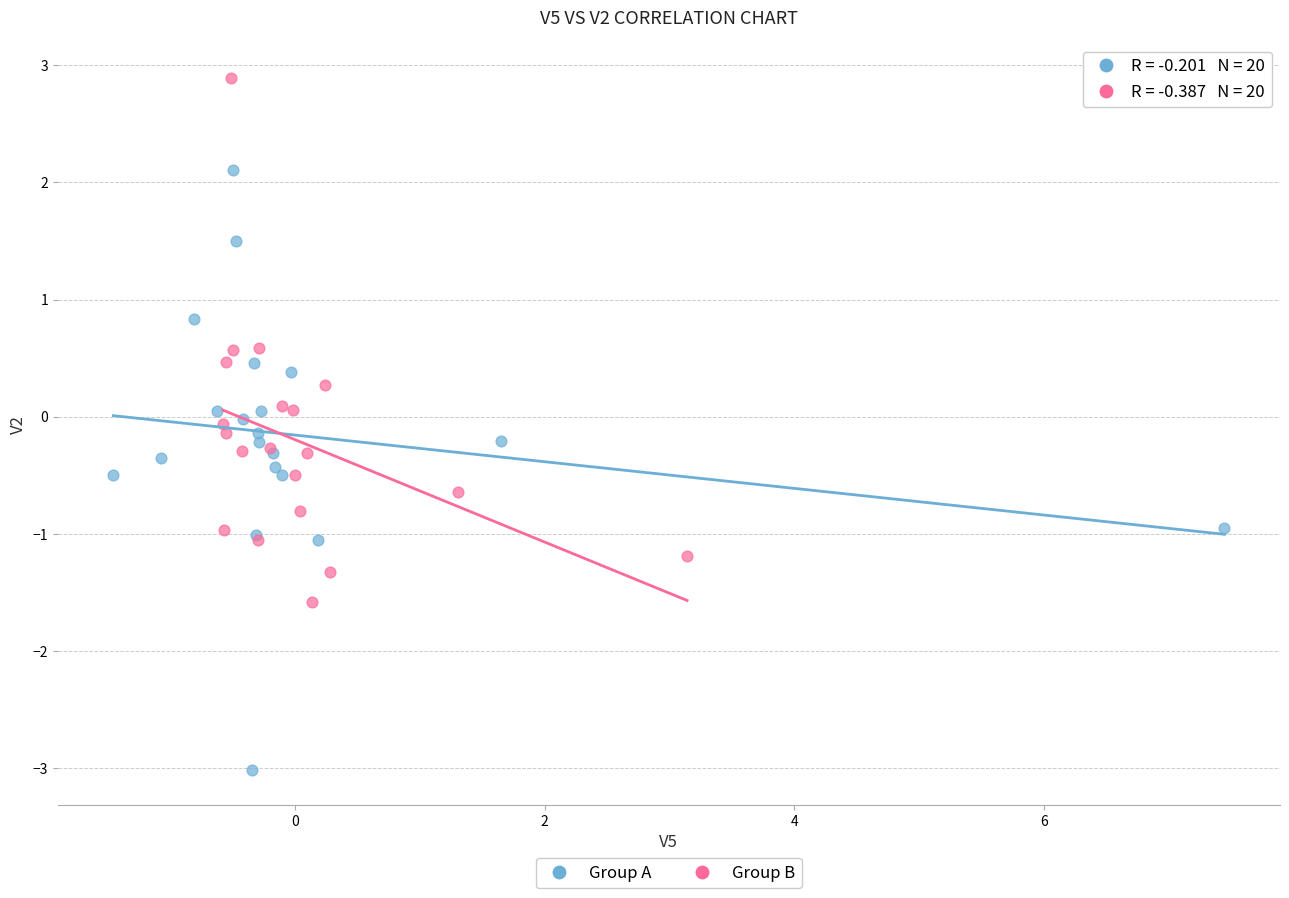

Which series reaches the maximum Y coordinate?

Group B